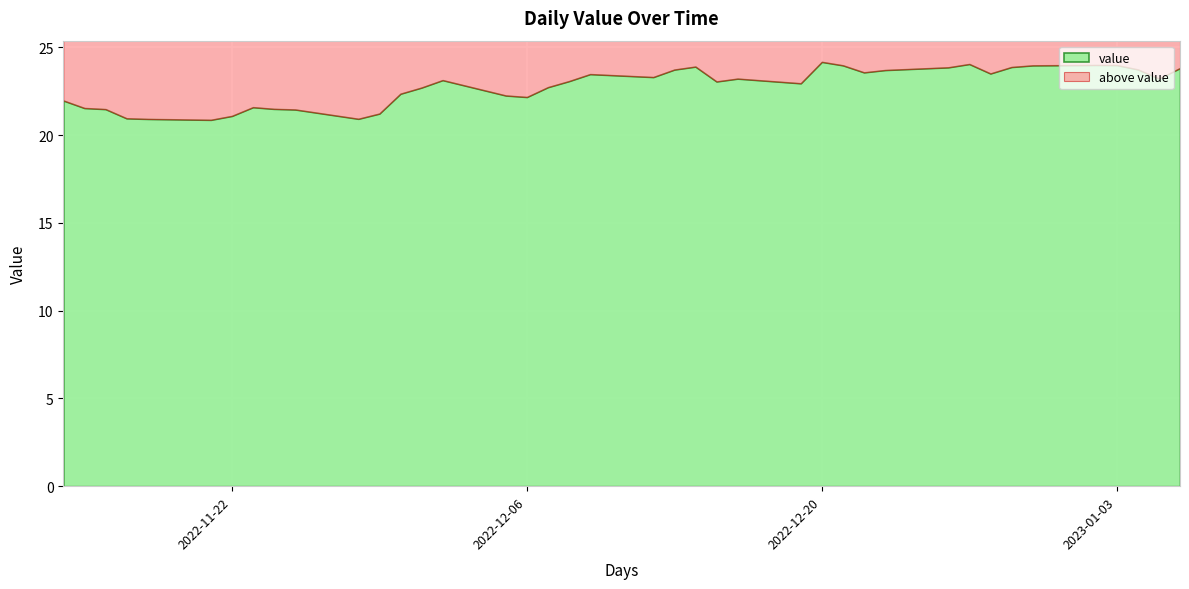

Is it true that the value at 2022-12-07 is 22.7?

True